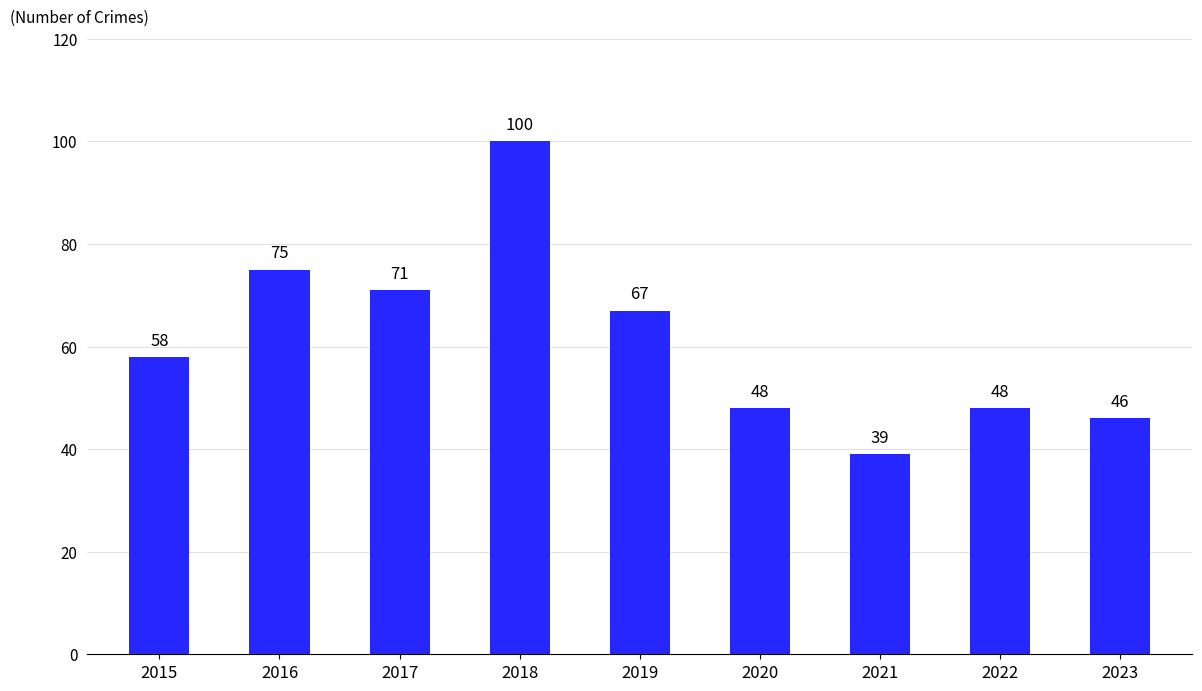

Reading left to right, what are all the values shown in this chart?

2015=58	2016=75	2017=71	2018=100	2019=67	2020=48	2021=39	2022=48	2023=46